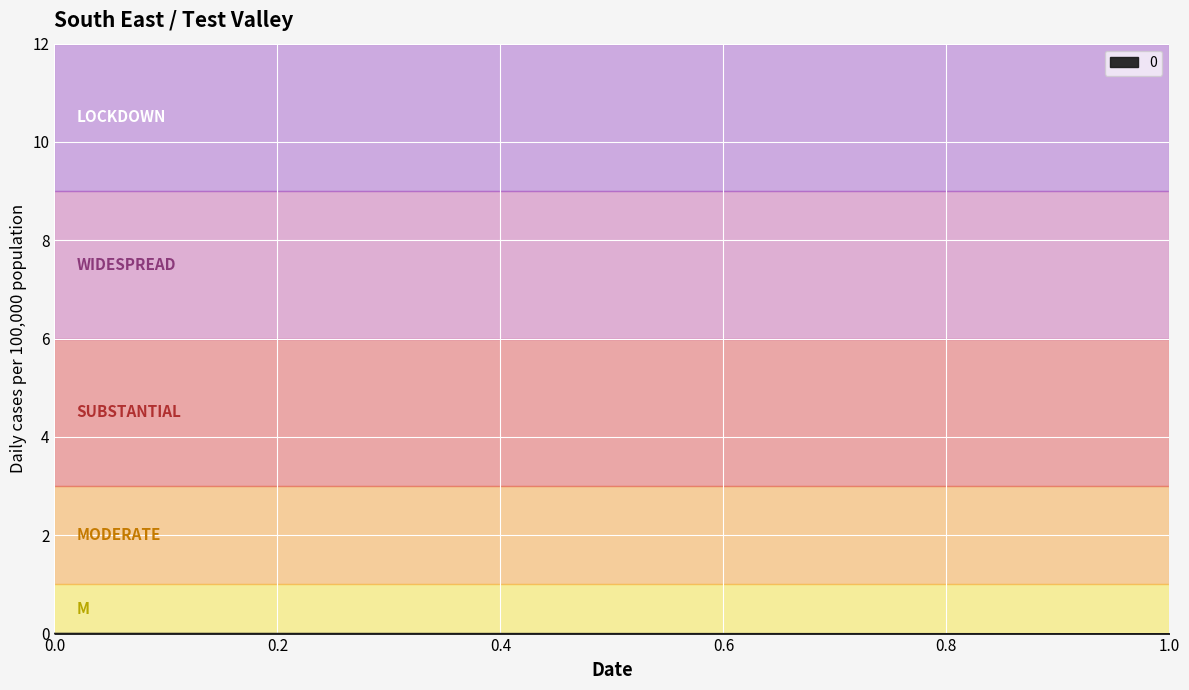

Count the values in the range 0 to 1.

2